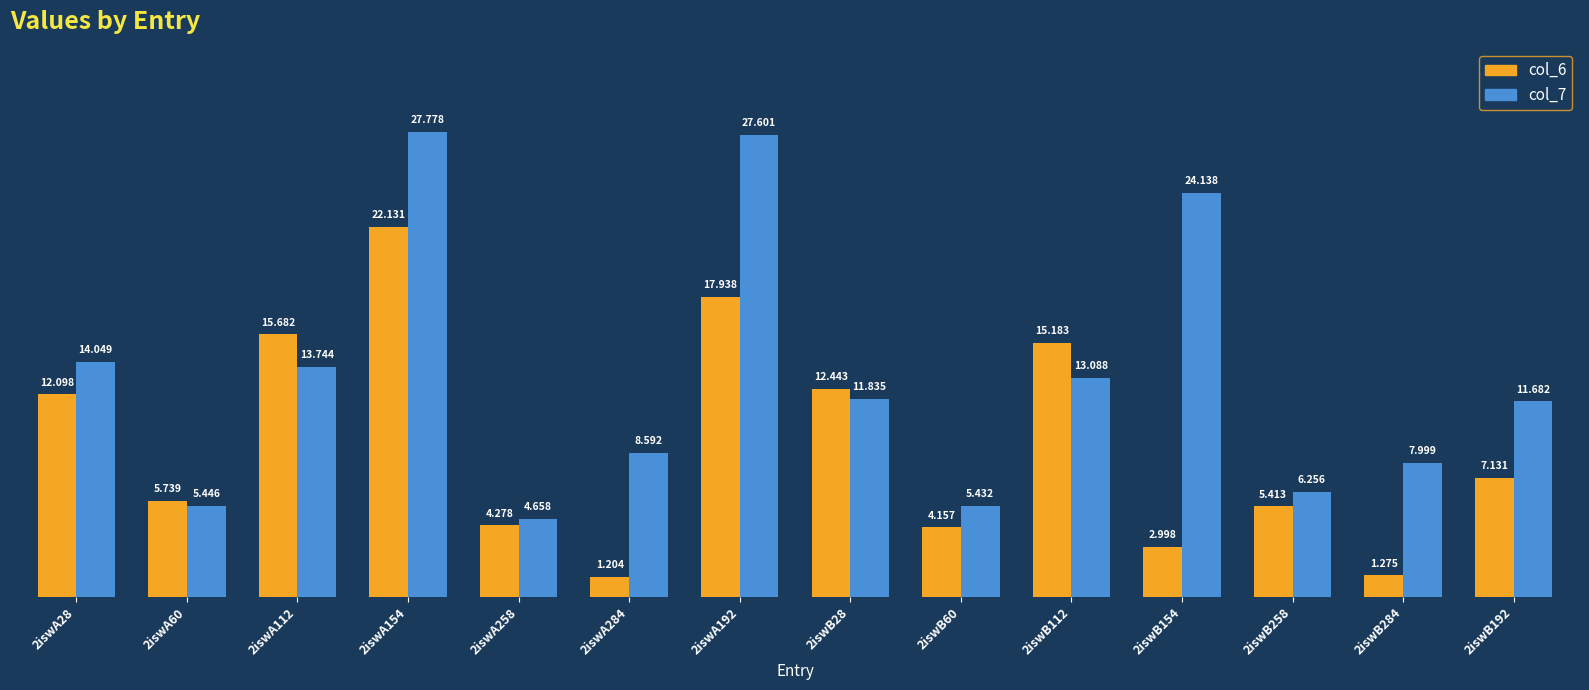

Is the value of col_7 at 2iswA192 greater than the value of col_6 at 2iswB284?

Yes